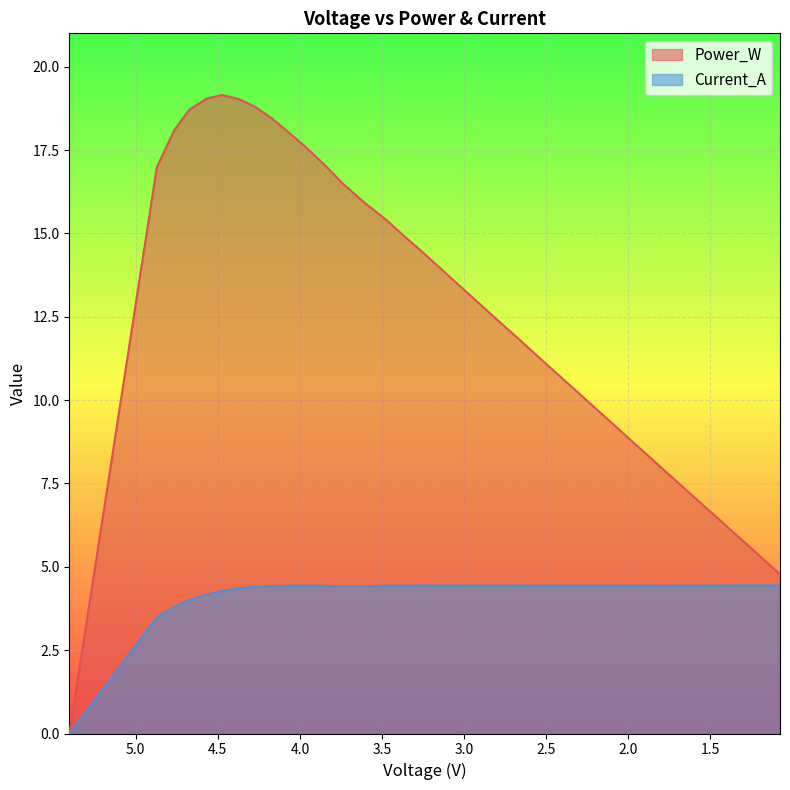

What is the maximum value for Current_A?

4.4